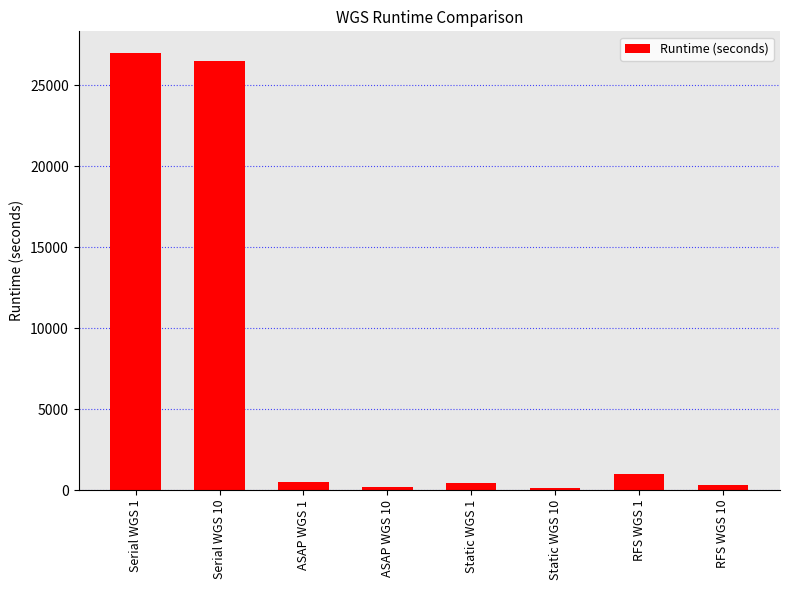

Is it true that the value at RFS WGS 10 is 308.2?

True